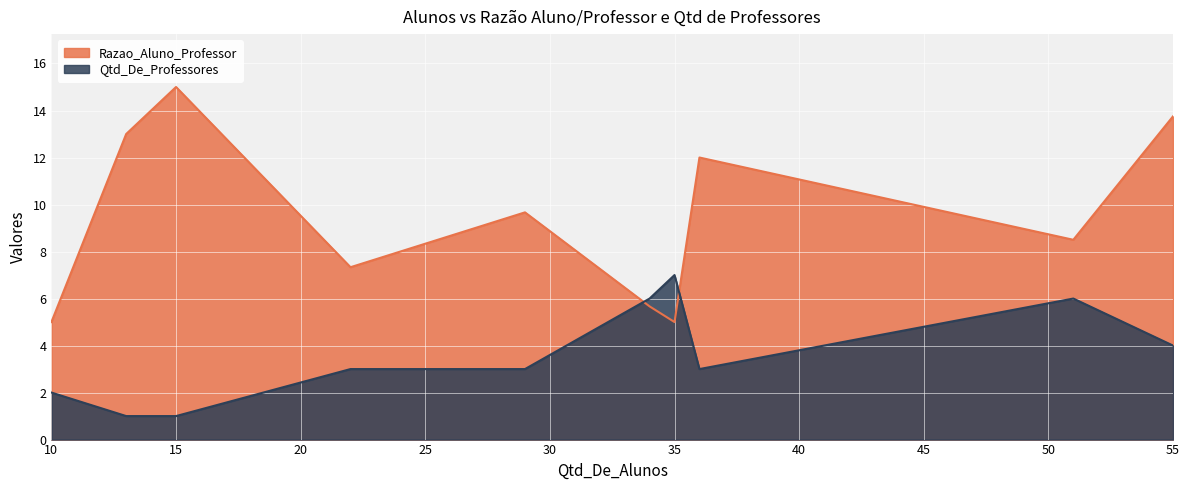

At how many categories does at least one series exceed 12?

3